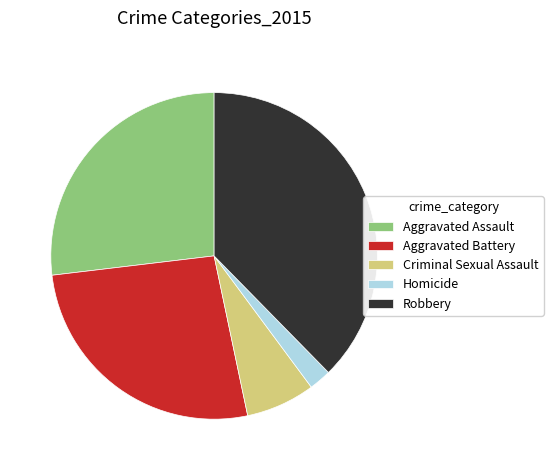

How many slices are in this pie chart?

5